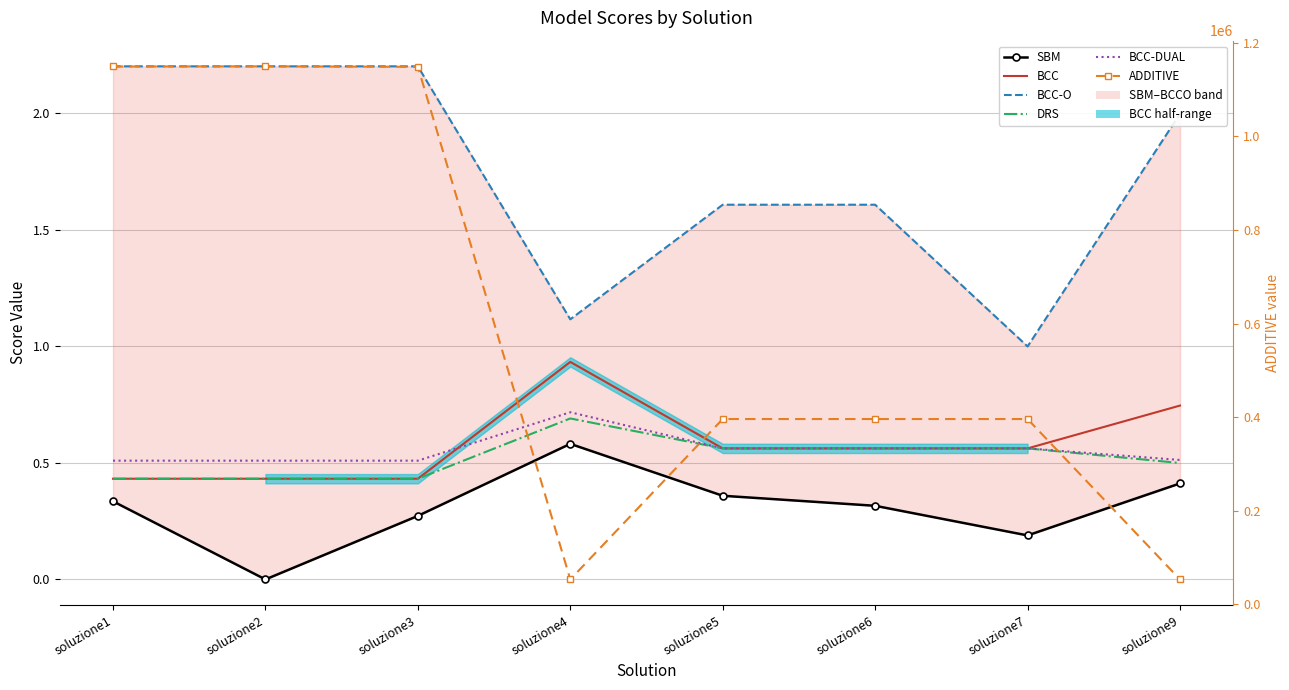

What is the difference between the highest and lowest values at soluzione2?

1149470.4